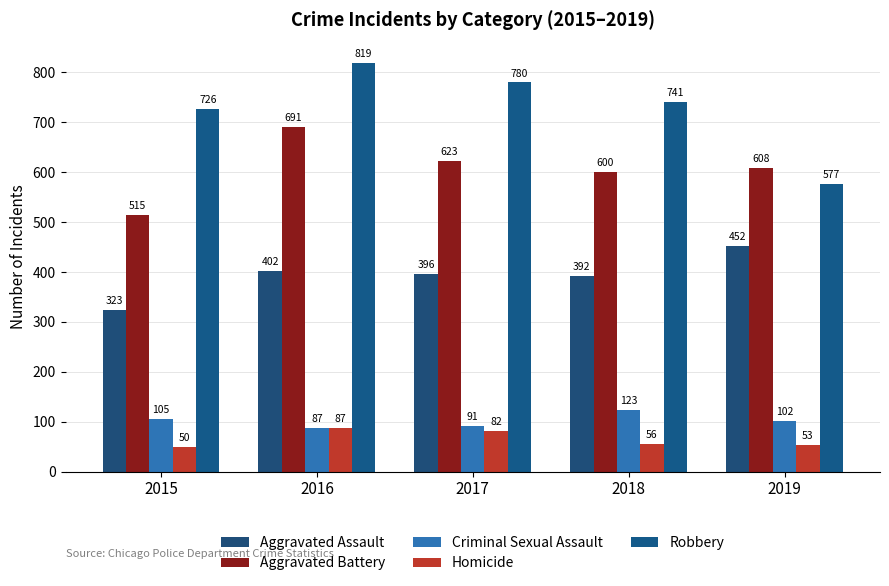

Are the bars horizontal?

No